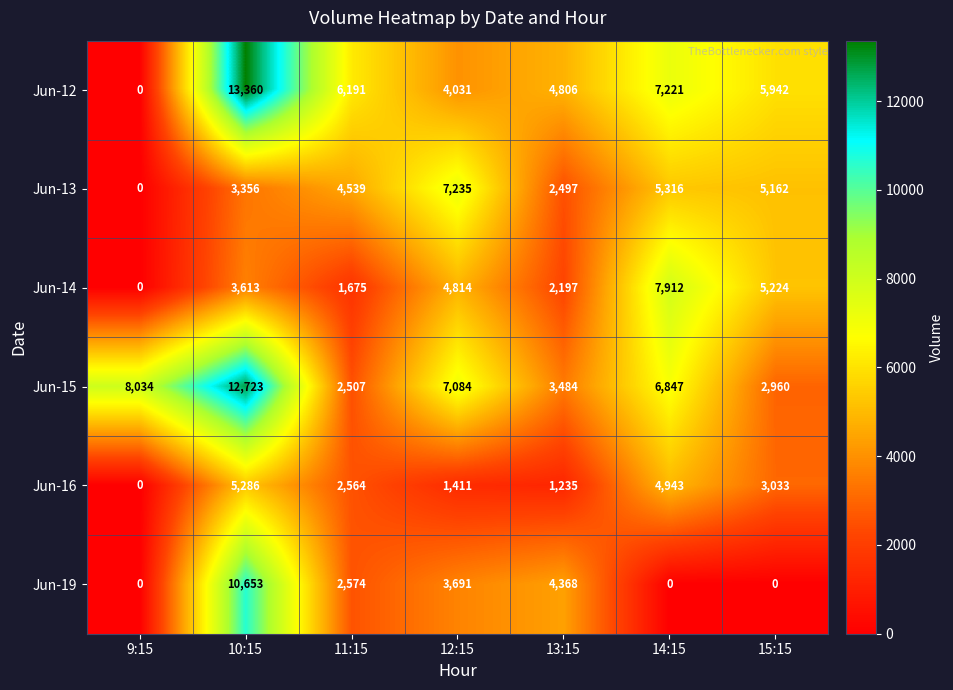

List the series in order of their peak value, lowest first.

Jun-16, Jun-13, Jun-14, Jun-19, Jun-15, Jun-12